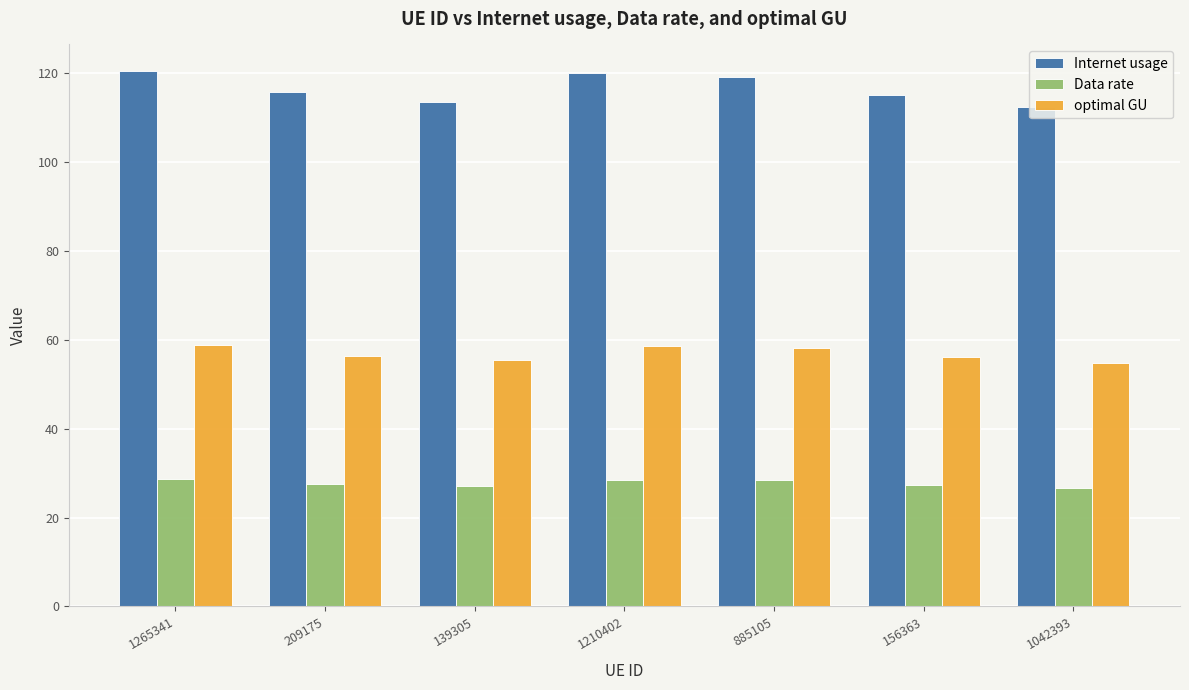

List the series in order of their peak value, highest first.

Internet usage, optimal GU, Data rate